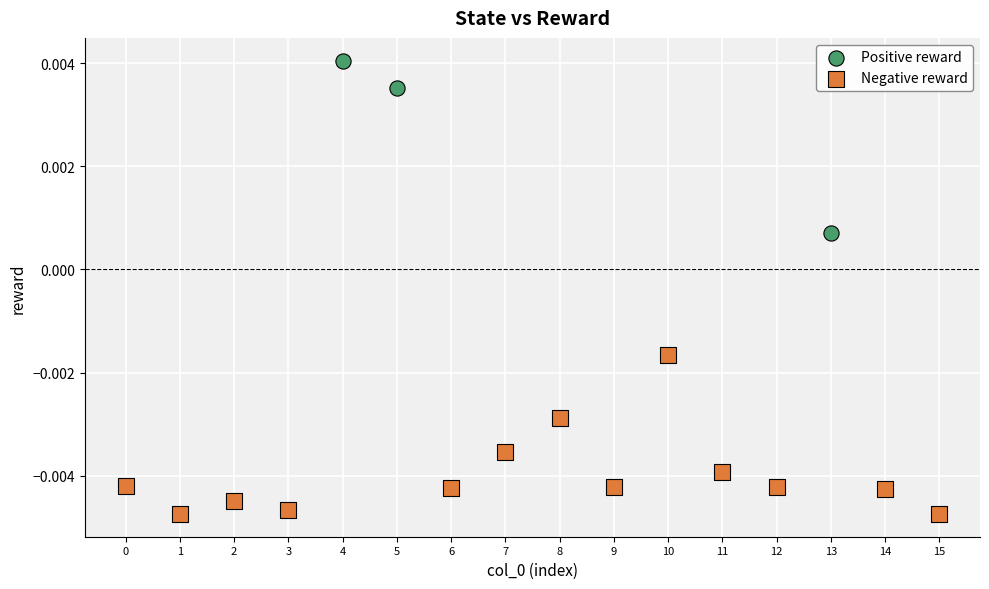

Which series contains the highest Y value?

Positive reward